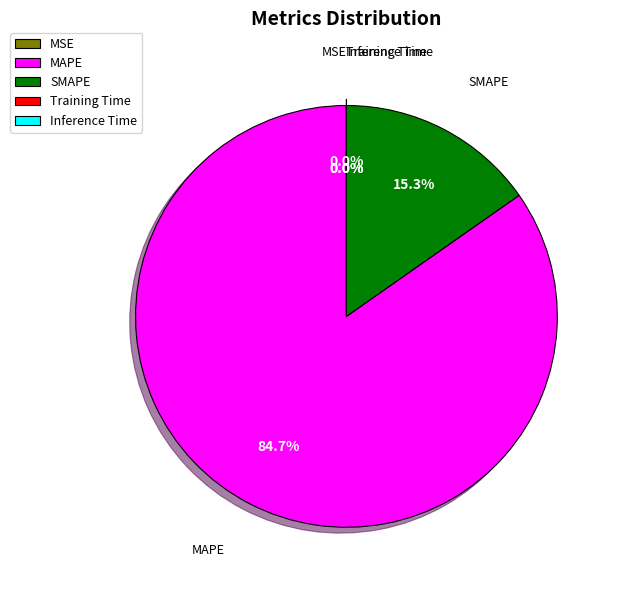

Between SMAPE and MAPE, which is larger?

MAPE